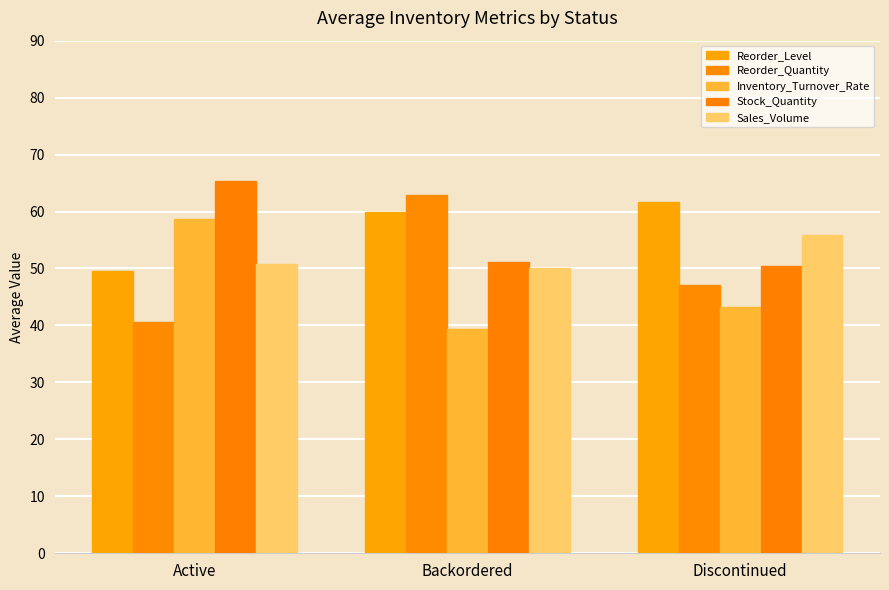

True or false: Reorder_Level has a value of 73.8 at Active.

False